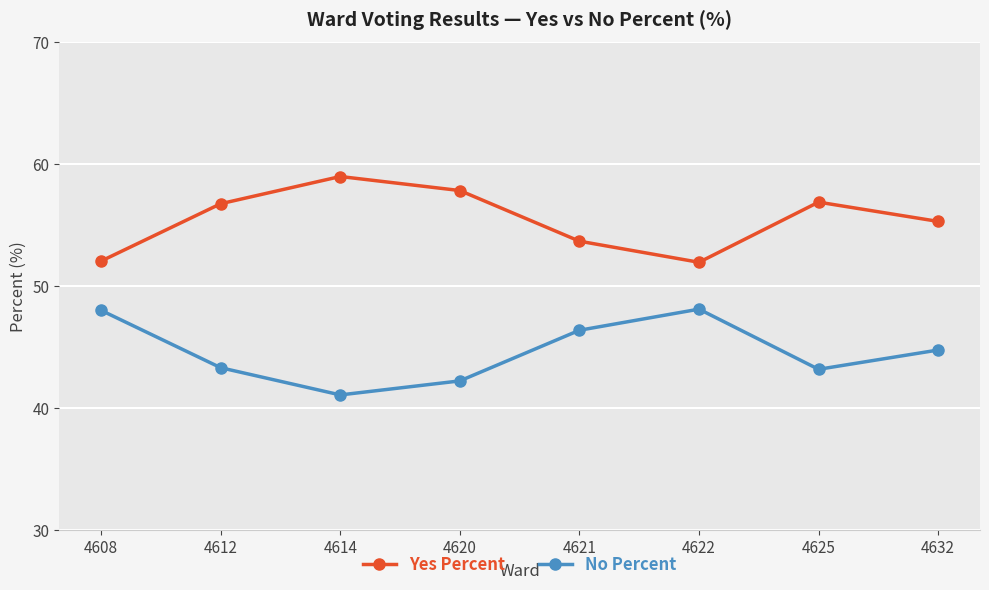

What is the value of the No Percent point at the 5th from the left?

46.4